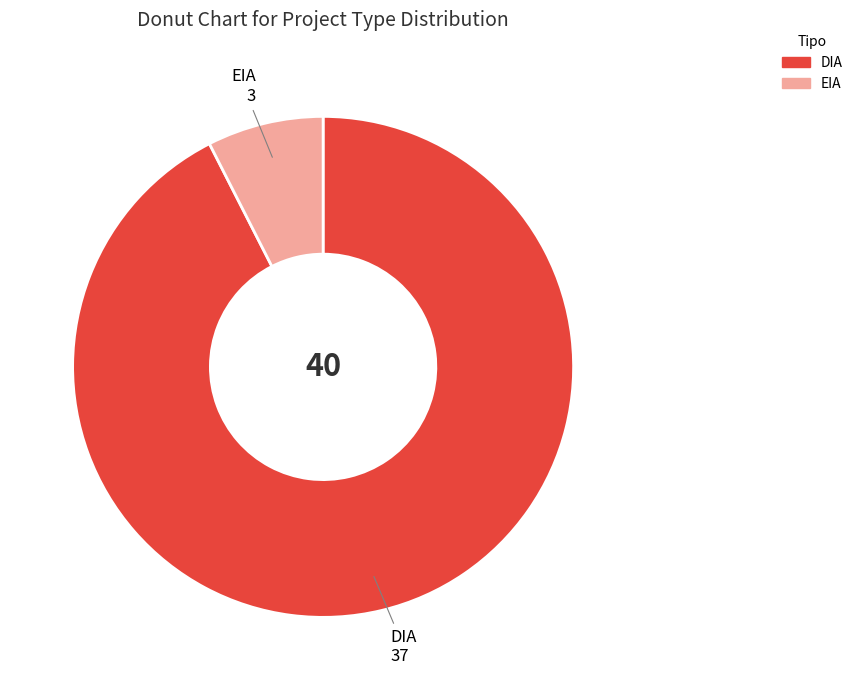

Is it true that DIA is 92% of the pie?

True